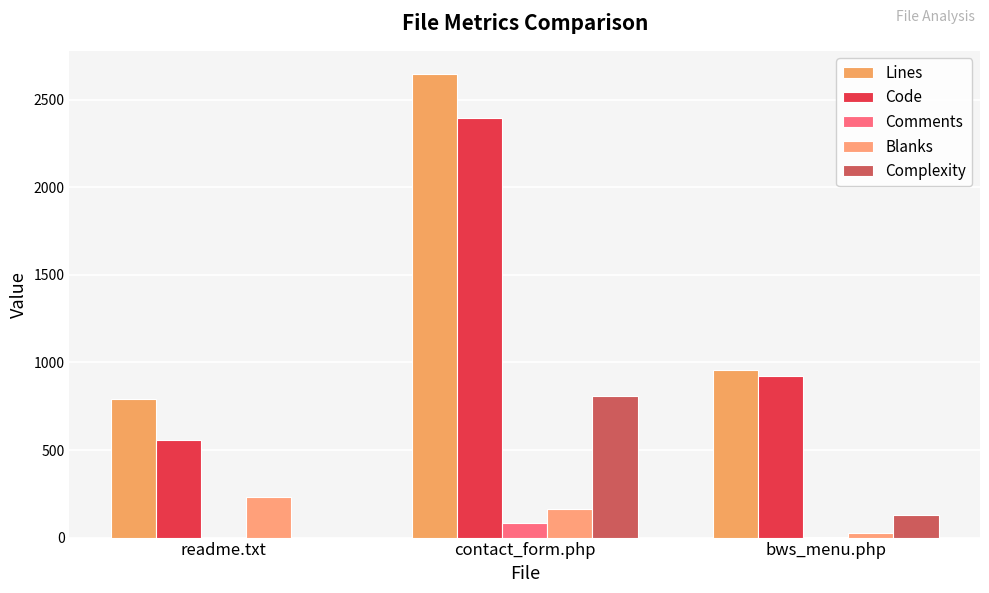

Which series has the largest range (max minus min)?

Lines